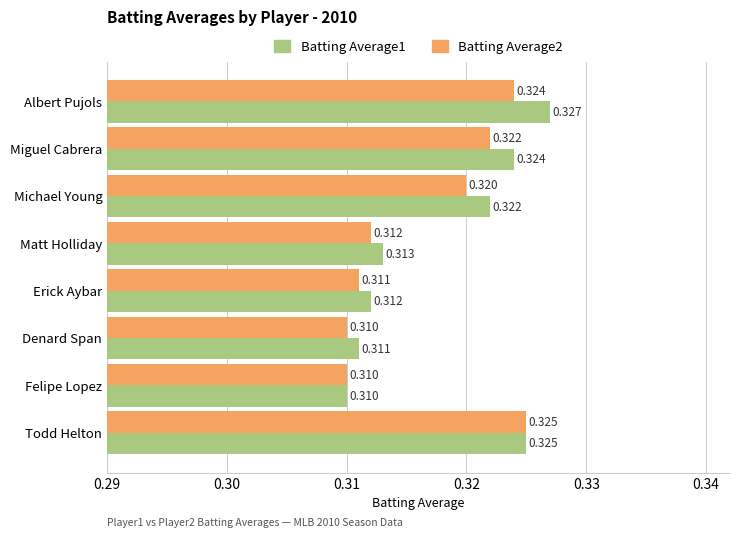

List the series in order of their peak value, lowest first.

Batting Average2, Batting Average1